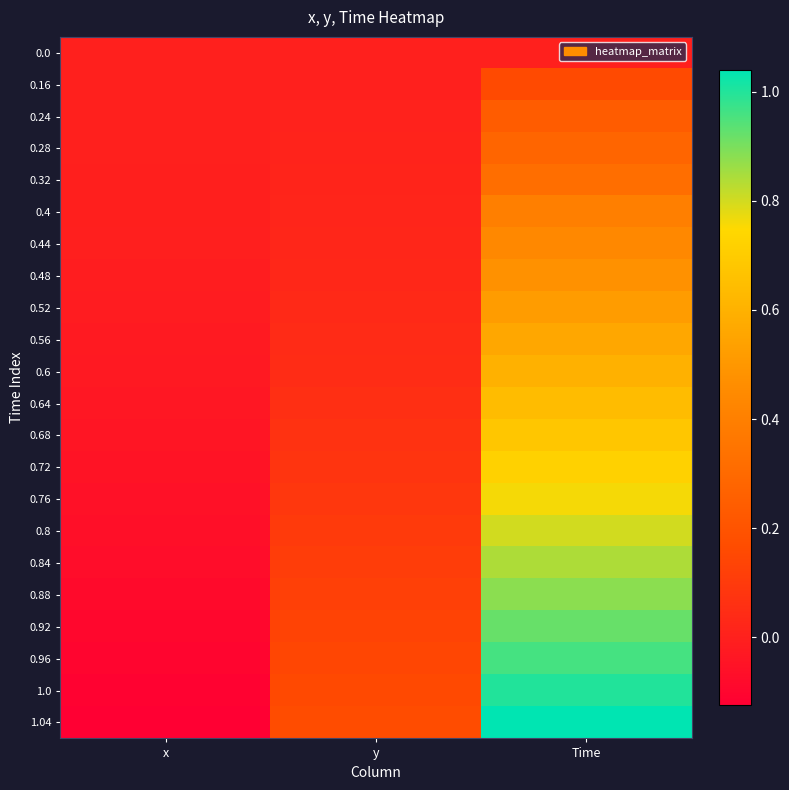

What is the total value across all series at x?

-0.9